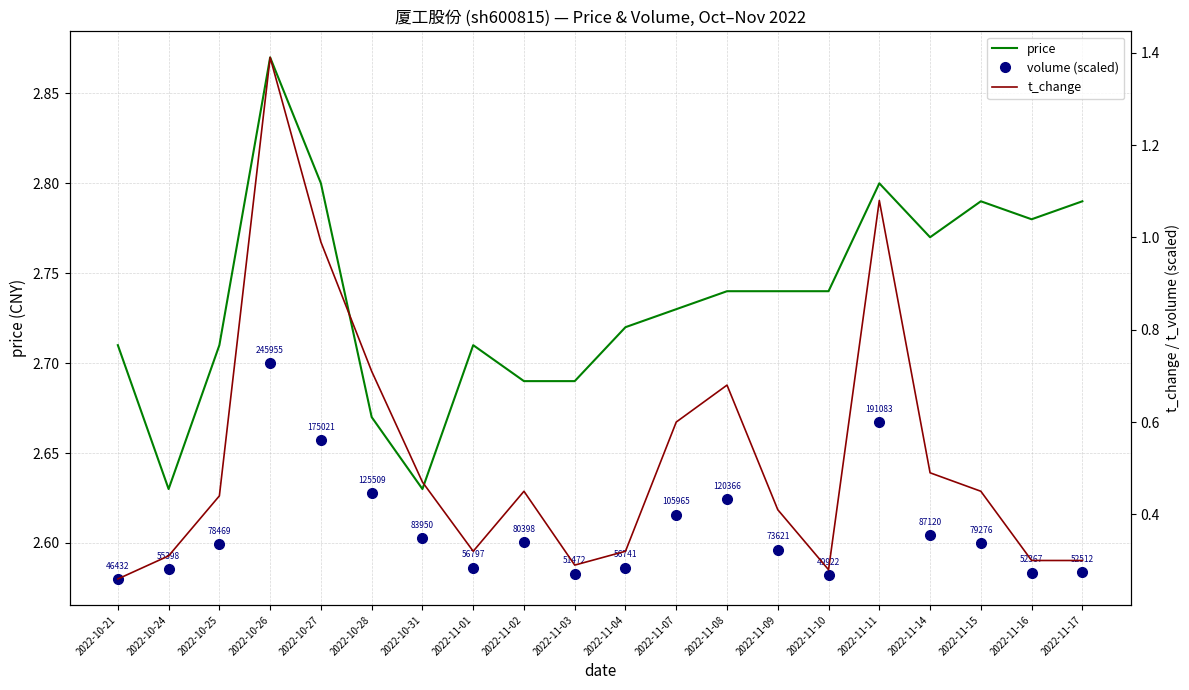

What is the sum of all t_change values?

10.5